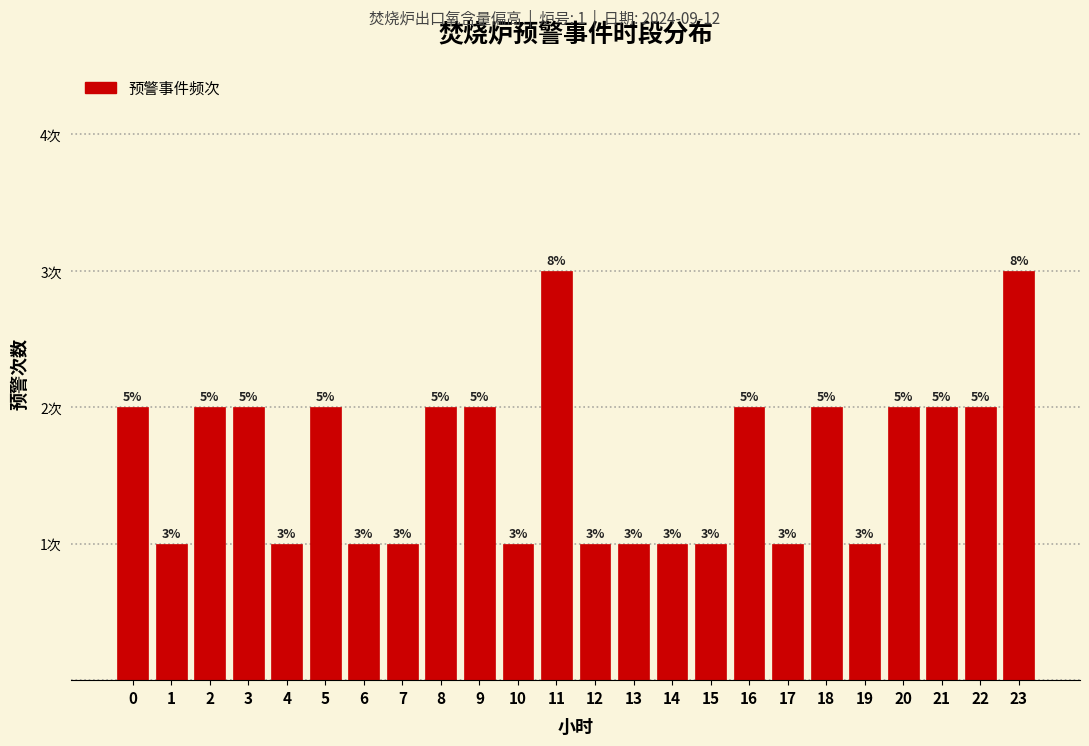

Are the bars horizontal?

No